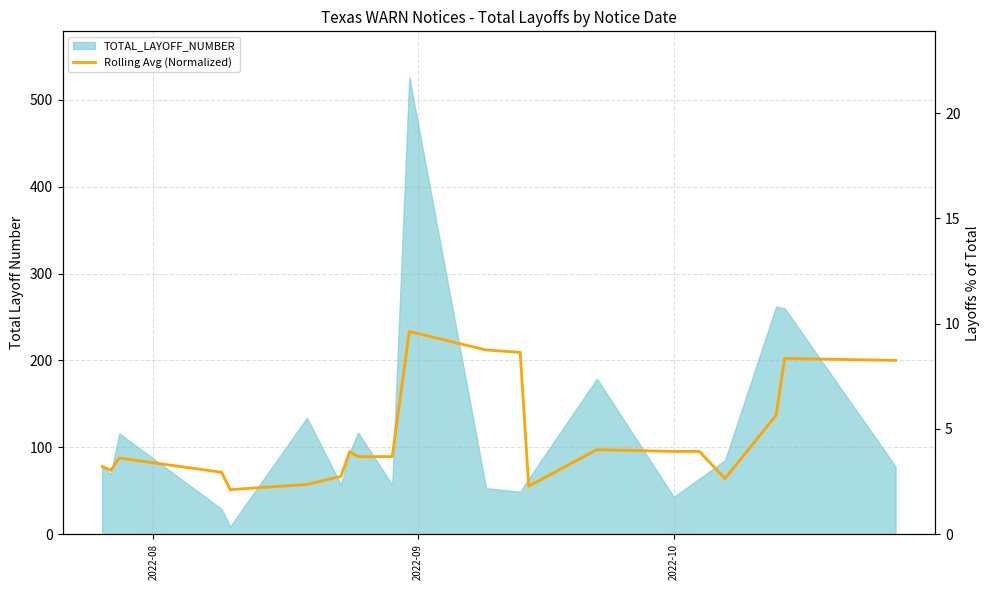

What is the average value?

4.6